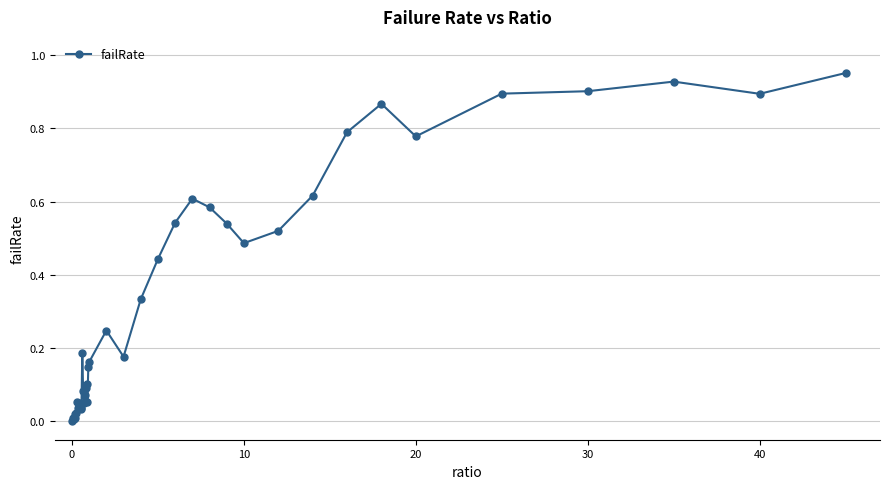

What is the sum of all values?

13.4